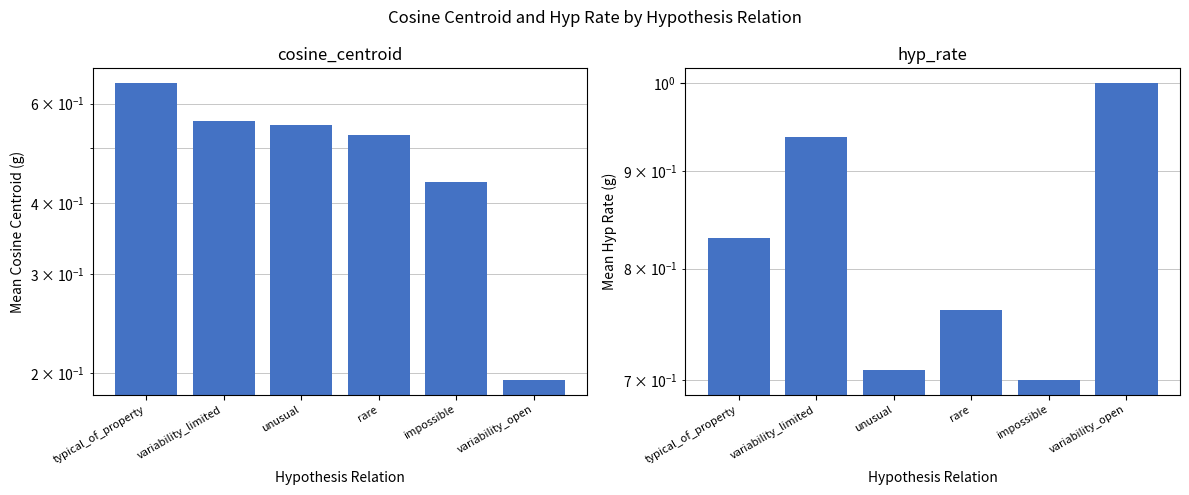

At impossible, list the series in order from smallest to largest.

cosine_centroid, hyp_rate